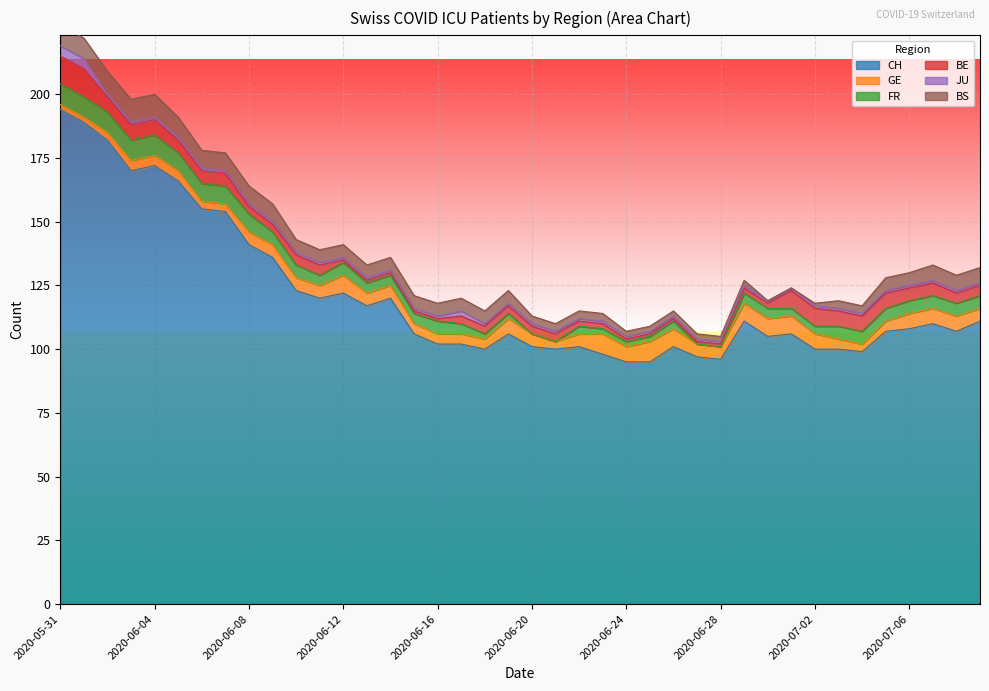

List the labels in order of GE value, largest first.

2020-06-23, 2020-06-25, 2020-06-12, 2020-06-26, 2020-06-29, 2020-06-30, 2020-07-01, 2020-06-19, 2020-06-24, 2020-07-02, 2020-07-06, 2020-07-07, 2020-07-08, 2020-06-08, 2020-06-09, 2020-06-10, 2020-06-11, 2020-06-13, 2020-06-14, 2020-06-20, 2020-06-22, 2020-06-27, 2020-06-28, 2020-07-09, 2020-06-03, 2020-06-04, 2020-06-05, 2020-06-15, 2020-06-16, 2020-06-17, 2020-06-18, 2020-07-03, 2020-07-05, 2020-06-02, 2020-06-06, 2020-06-07, 2020-06-21, 2020-07-04, 2020-05-31, 2020-06-01